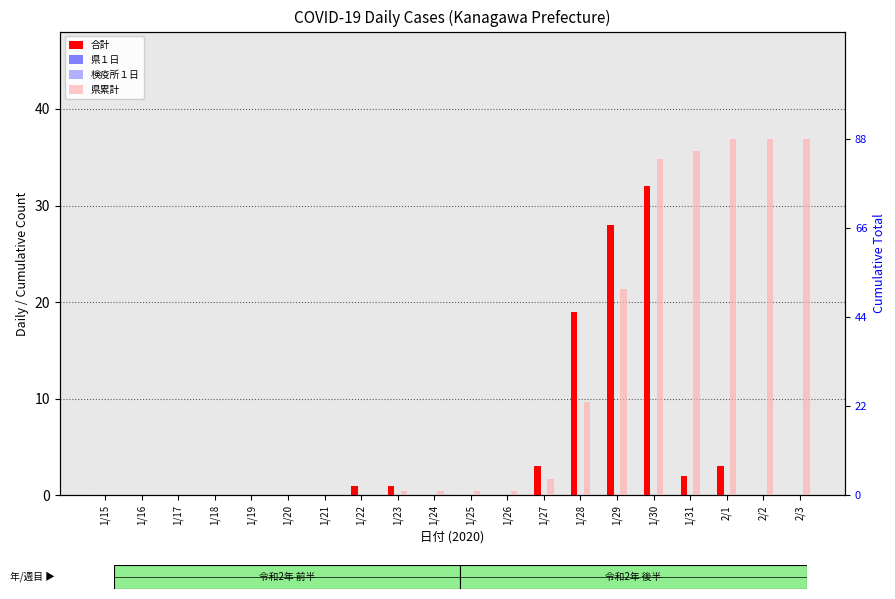

Reading left to right, extract all data points from this chart.

合計: 1/15=0	1/16=0	1/17=0	1/18=0	1/19=0	1/20=0	1/21=0	1/22=1	1/23=1	1/24=0	1/25=0	1/26=0	1/27=3	1/28=19	1/29=28	1/30=32	1/31=2	2/1=3	2/2=0	2/3=0
県１日: 1/15=0	1/16=0	1/17=0	1/18=0	1/19=0	1/20=0	1/21=0	1/22=0	1/23=0	1/24=0	1/25=0	1/26=0	1/27=0	1/28=0	1/29=0	1/30=0	1/31=0	2/1=0	2/2=0	2/3=0
検疫所１日: 1/15=0	1/16=0	1/17=0	1/18=0	1/19=0	1/20=0	1/21=0	1/22=0	1/23=0	1/24=0	1/25=0	1/26=0	1/27=0	1/28=0	1/29=0	1/30=0	1/31=0	2/1=0	2/2=0	2/3=0
県累計: 1/15=0	1/16=0	1/17=0	1/18=0	1/19=0	1/20=0	1/21=0	1/22=0	1/23=1	1/24=1	1/25=1	1/26=1	1/27=4	1/28=23	1/29=51	1/30=83	1/31=85	2/1=88	2/2=88	2/3=88